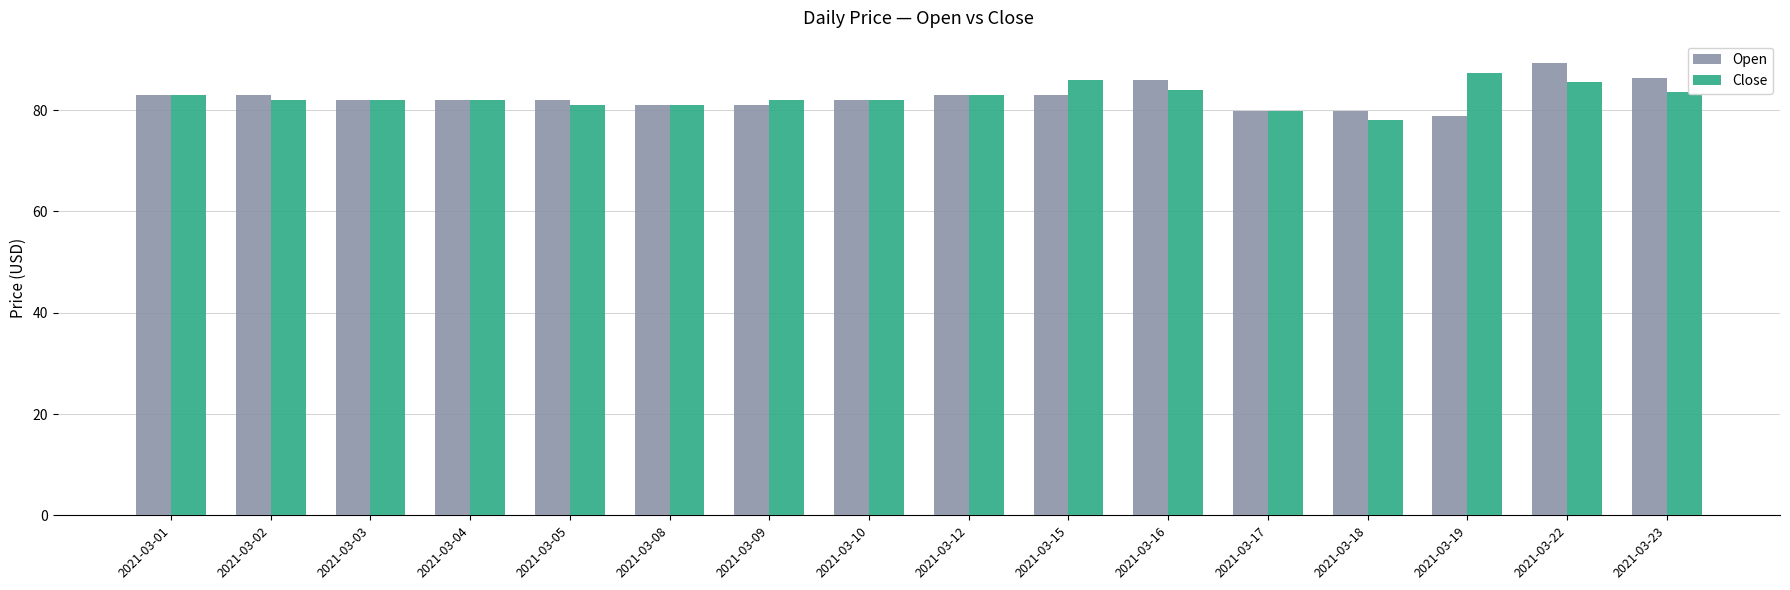

Count the number of categories in the chart.

16